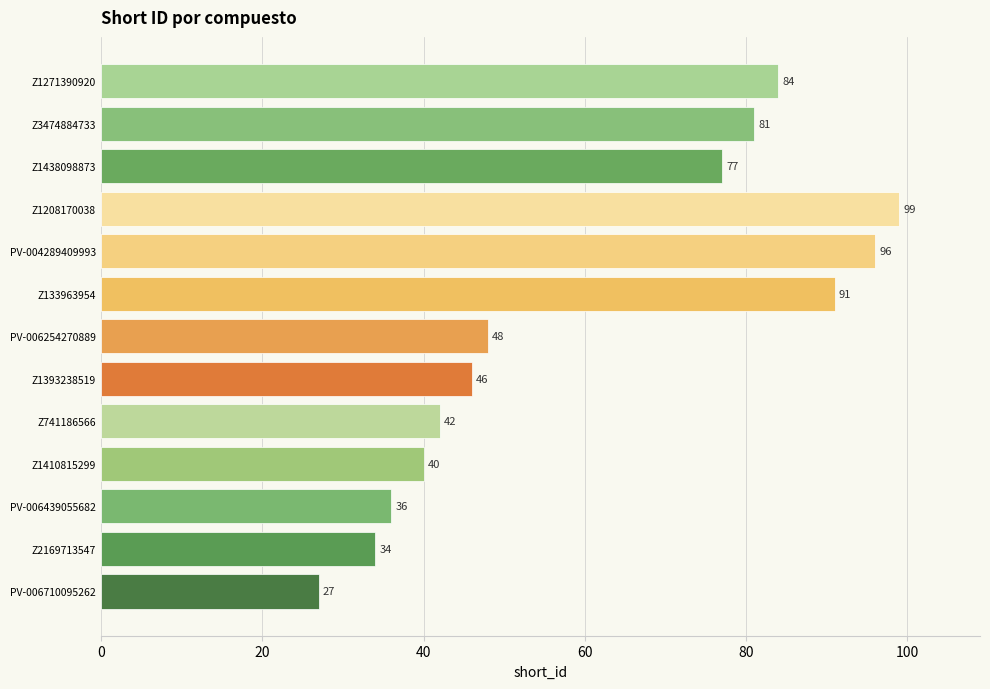

What is the smallest value displayed?

27